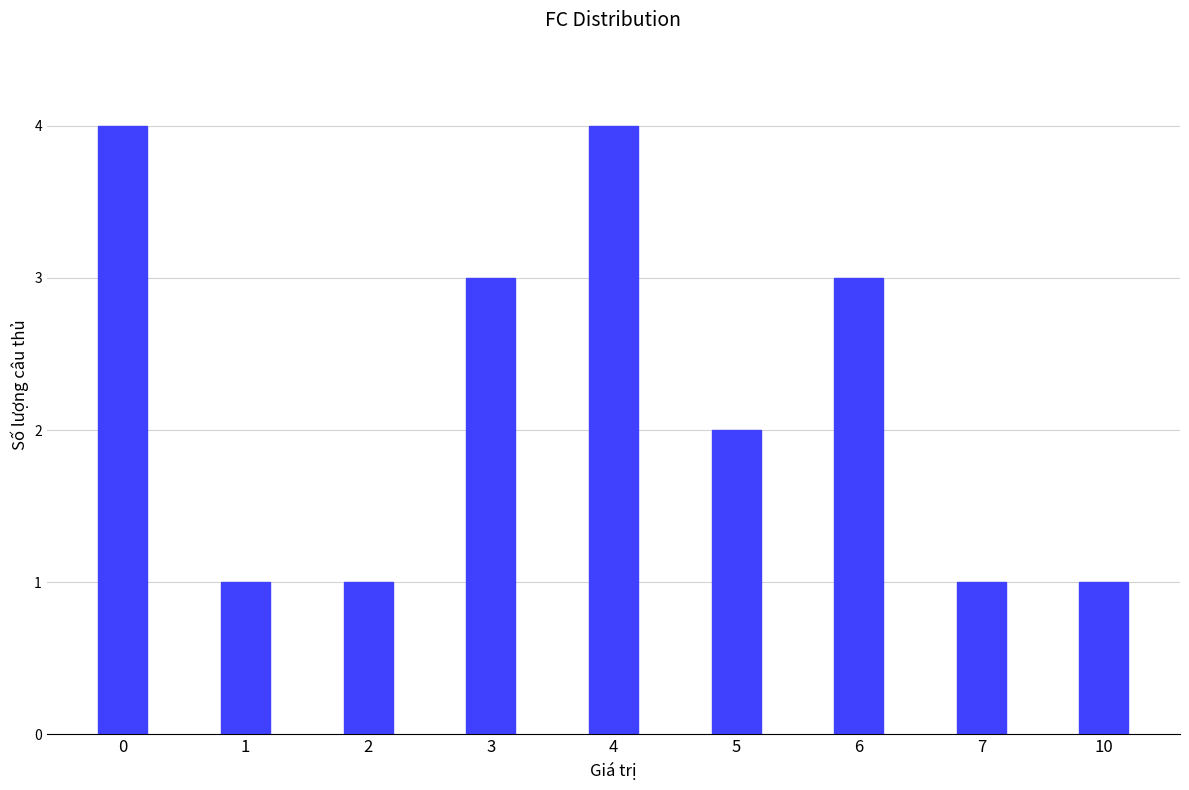

True or false: the data shows 2 at 7.

False